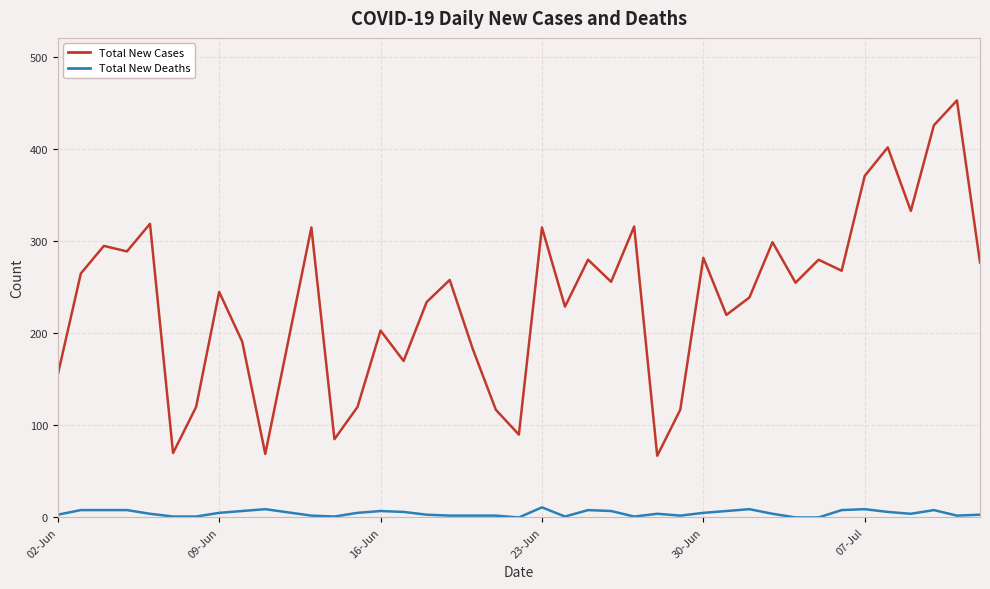

What is the maximum value for Total New Deaths?

11